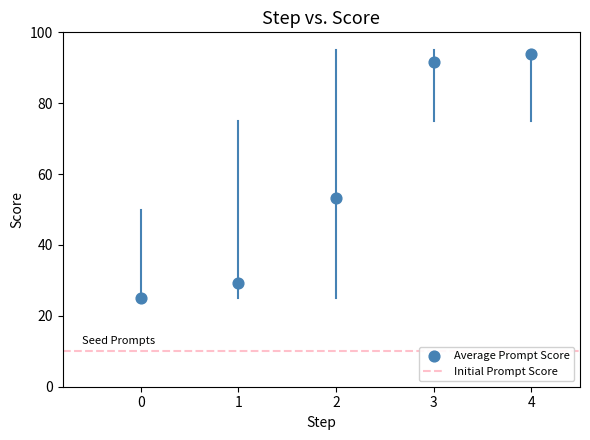

What is the average Y value?

58.6